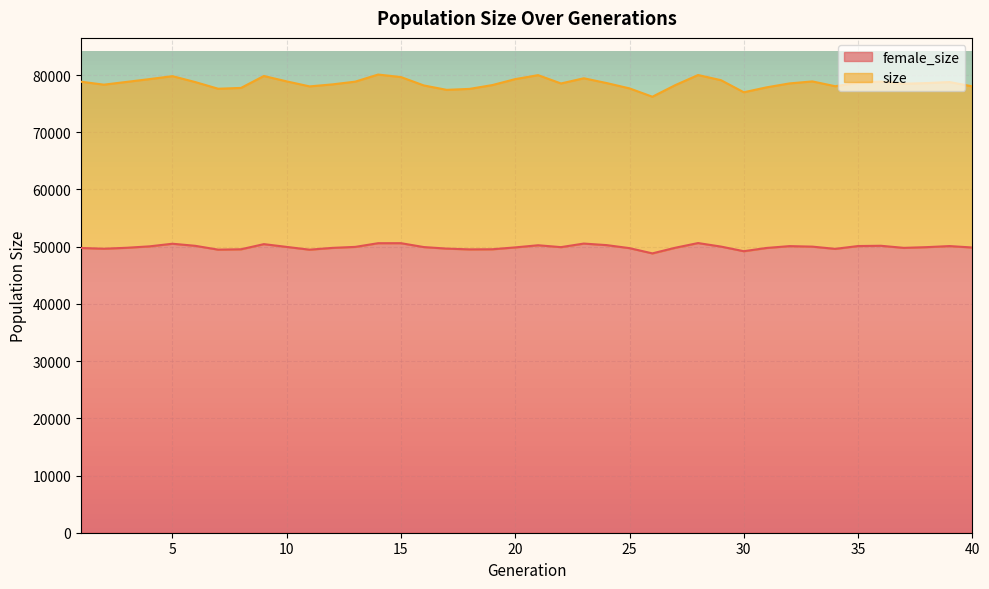

What are all the series names shown in the legend?

female_size, size